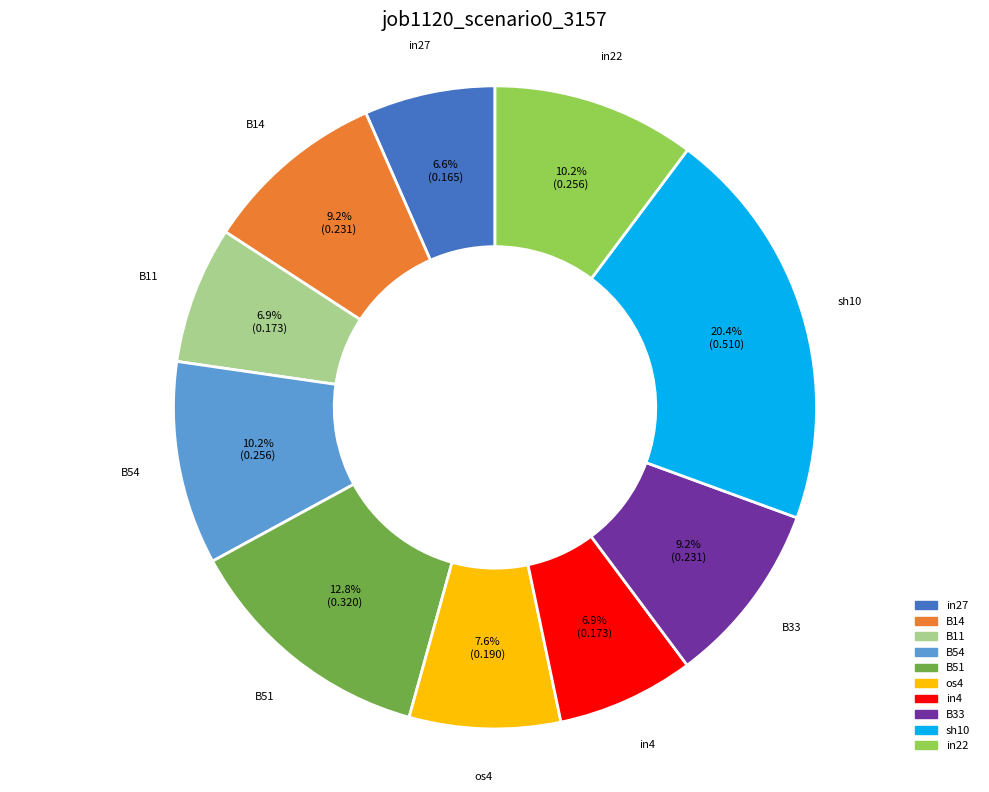

What is the largest slice in the pie chart?

sh10